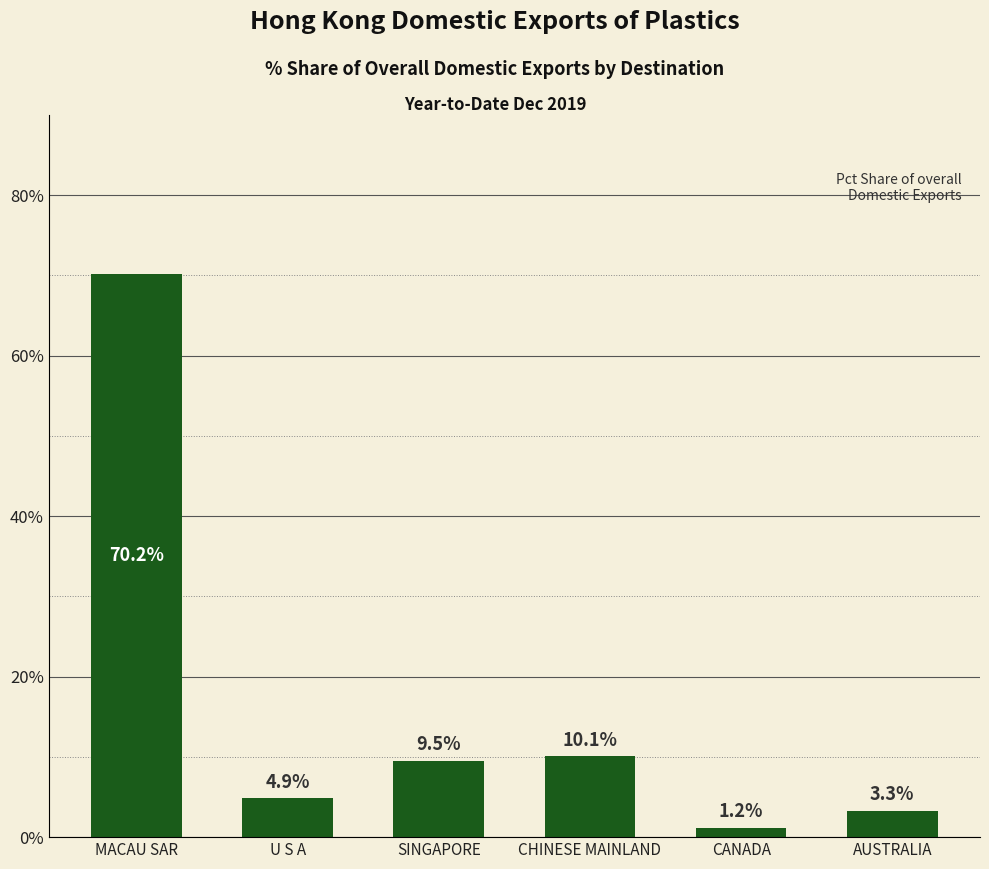

What is the value of the 2nd bar from the left?

4.9